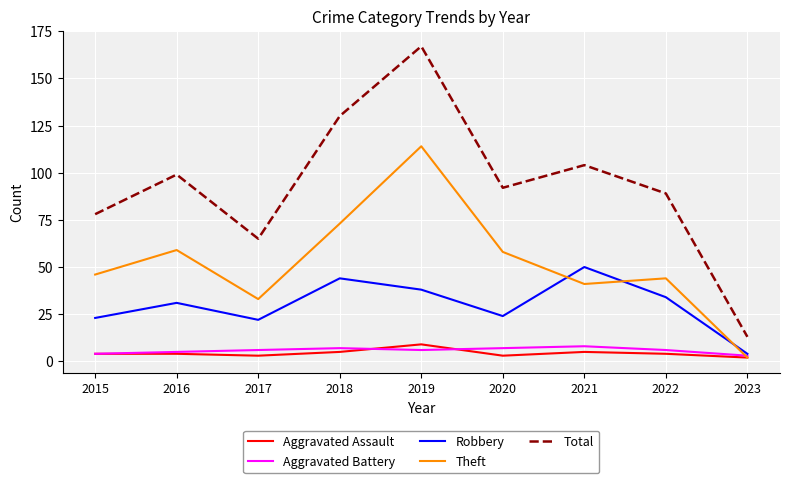

Reading right to left, transcribe all the data shown in this chart.

Aggravated Assault: 2023=2	2022=4	2021=5	2020=3	2019=9	2018=5	2017=3	2016=4	2015=4
Aggravated Battery: 2023=3	2022=6	2021=8	2020=7	2019=6	2018=7	2017=6	2016=5	2015=4
Robbery: 2023=4	2022=34	2021=50	2020=24	2019=38	2018=44	2017=22	2016=31	2015=23
Theft: 2023=2	2022=44	2021=41	2020=58	2019=114	2018=73	2017=33	2016=59	2015=46
Total: 2023=13	2022=89	2021=104	2020=92	2019=167	2018=130	2017=65	2016=99	2015=78